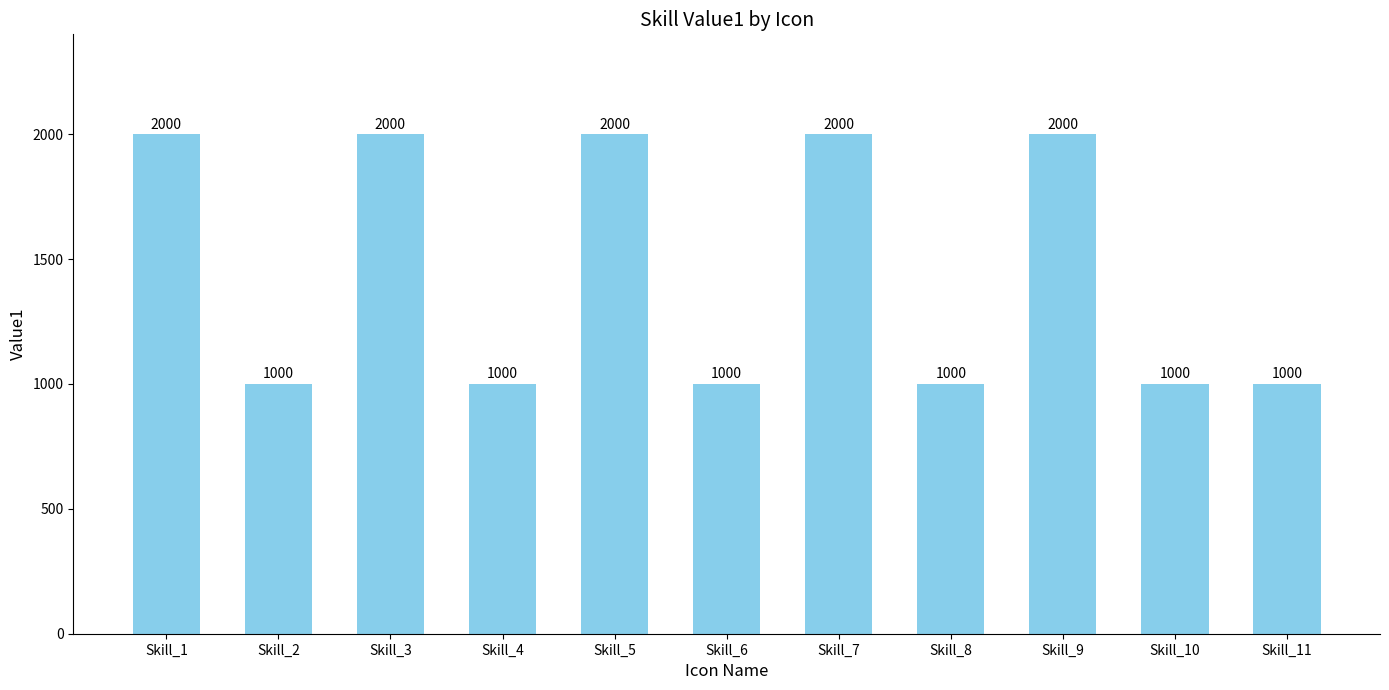

Reading left to right, transcribe all the data shown in this chart.

Skill_1=2000	Skill_2=1000	Skill_3=2000	Skill_4=1000	Skill_5=2000	Skill_6=1000	Skill_7=2000	Skill_8=1000	Skill_9=2000	Skill_10=1000	Skill_11=1000